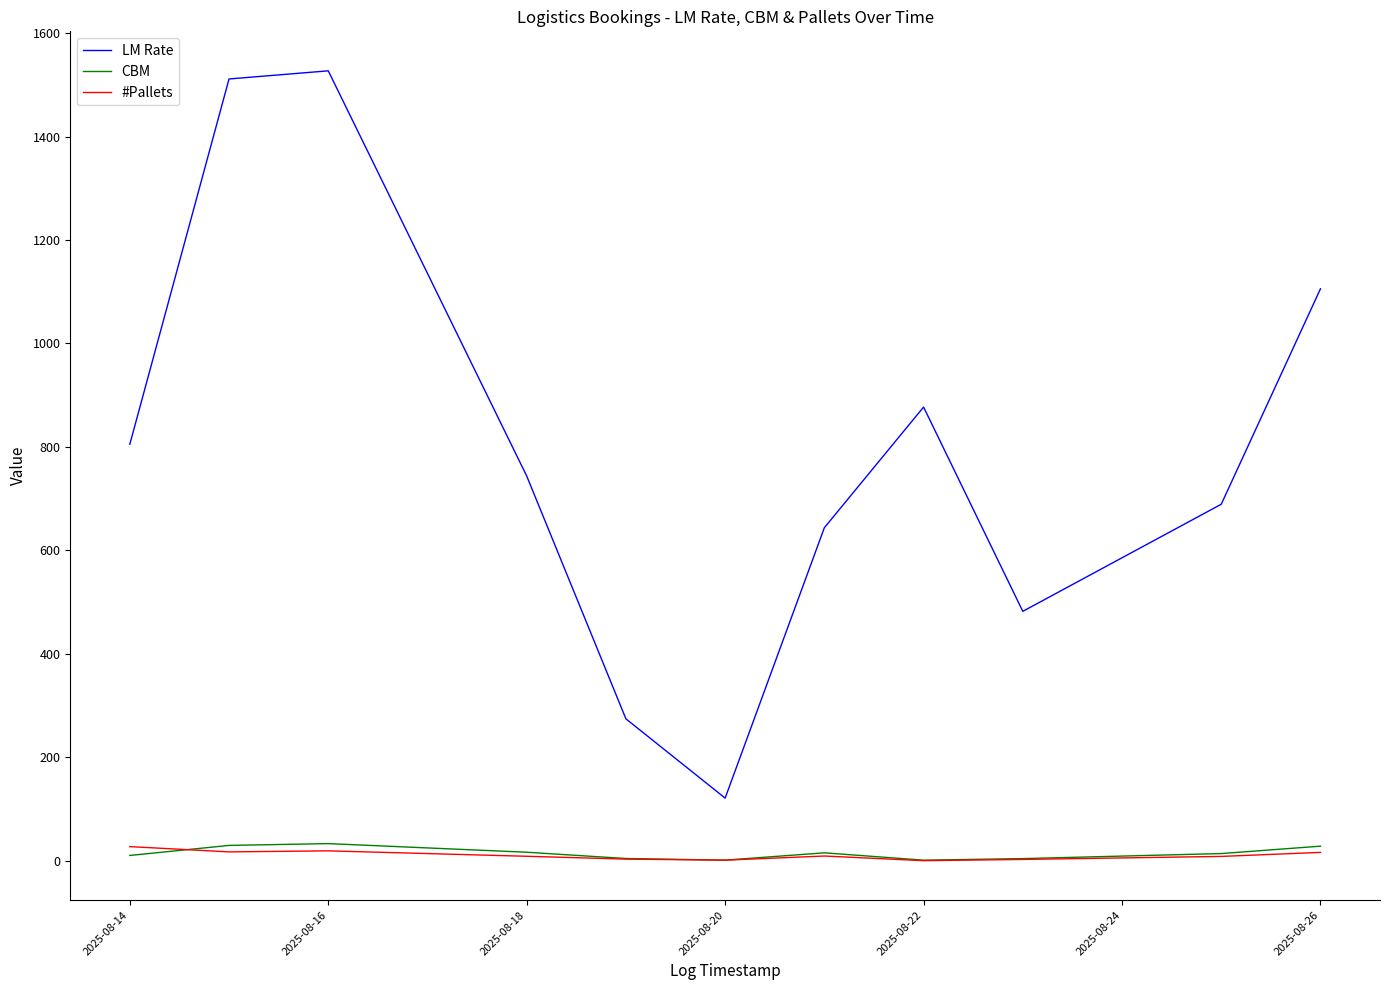

What is the highest value of the LM Rate series?

1527.1